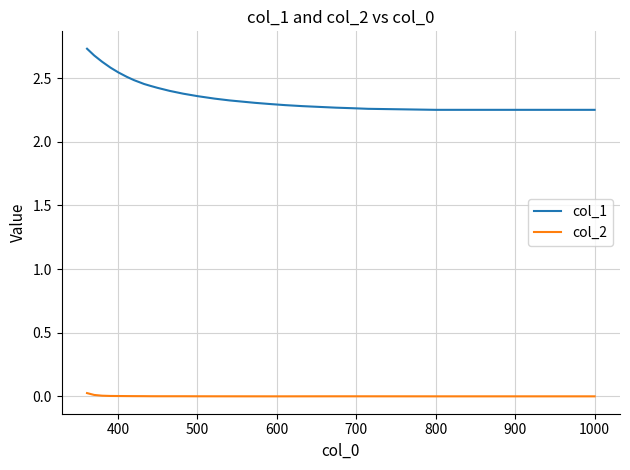

How many series are shown in this chart?

2